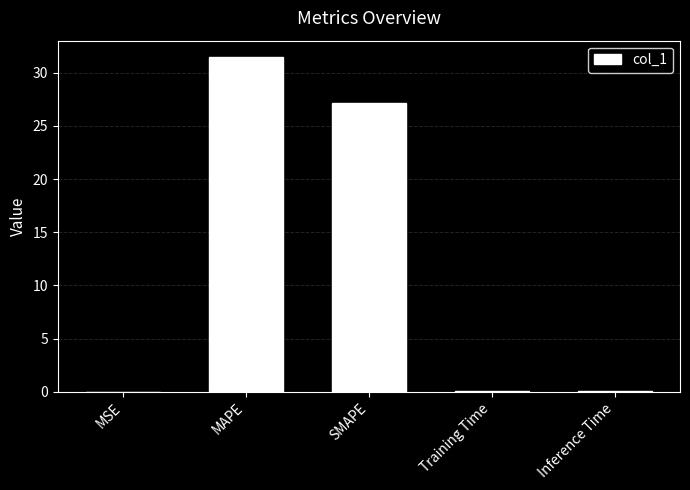

Where is the data nearest to the value 15?

SMAPE